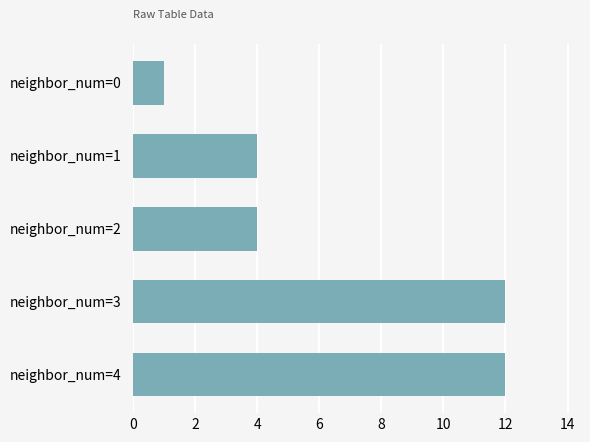

Reading bottom to top, extract all data points from this chart.

neighbor_num=4=12	neighbor_num=3=12	neighbor_num=2=4	neighbor_num=1=4	neighbor_num=0=1